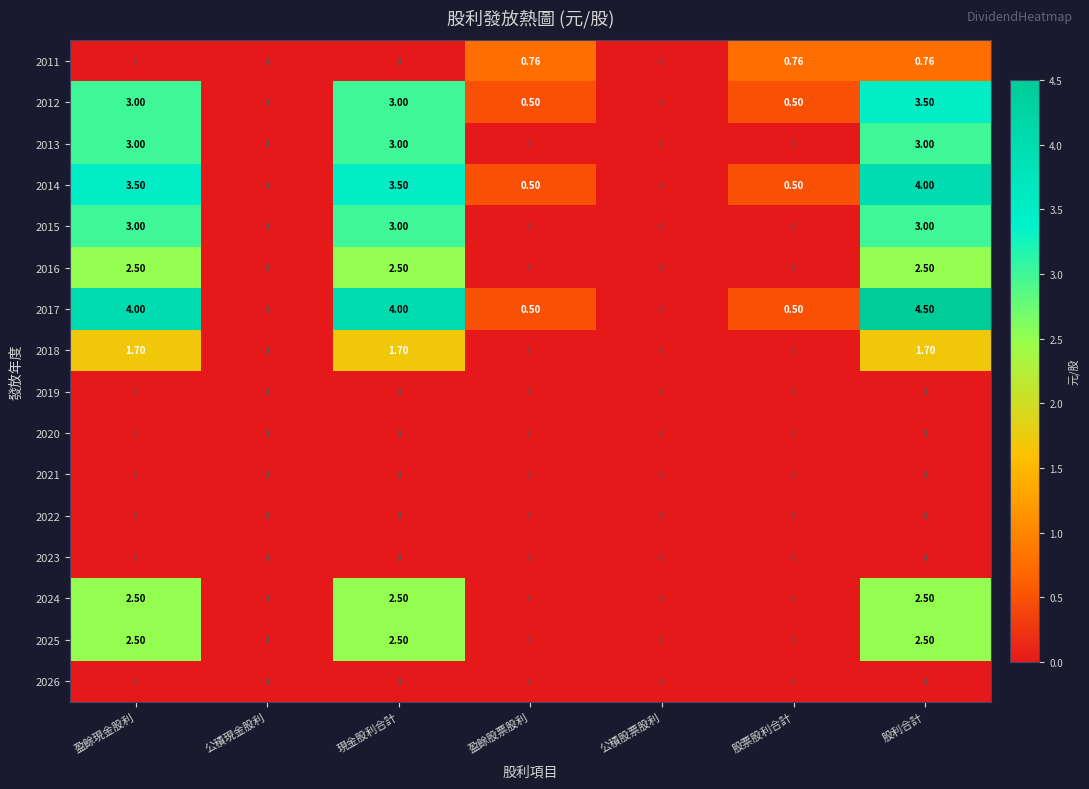

At which category is the sum across all series the highest?

股利合計